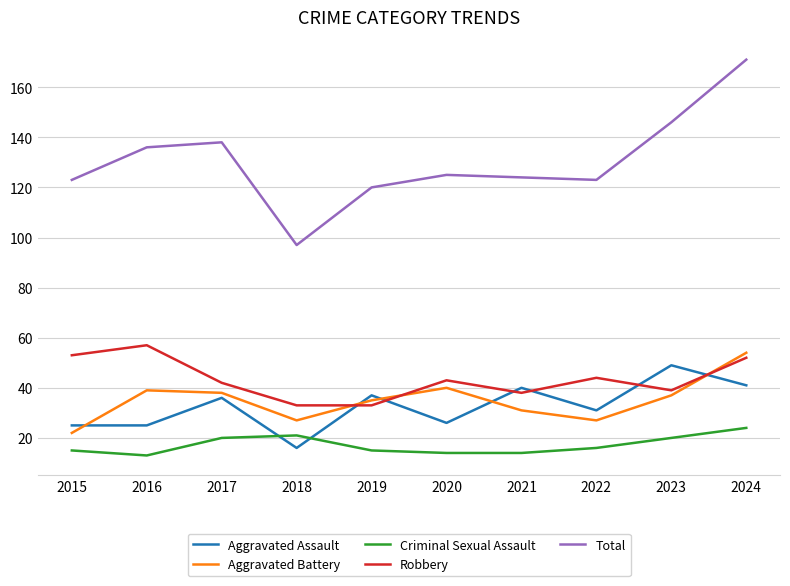

The Aggravated Assault series shows 37 at 2019. True or false?

True